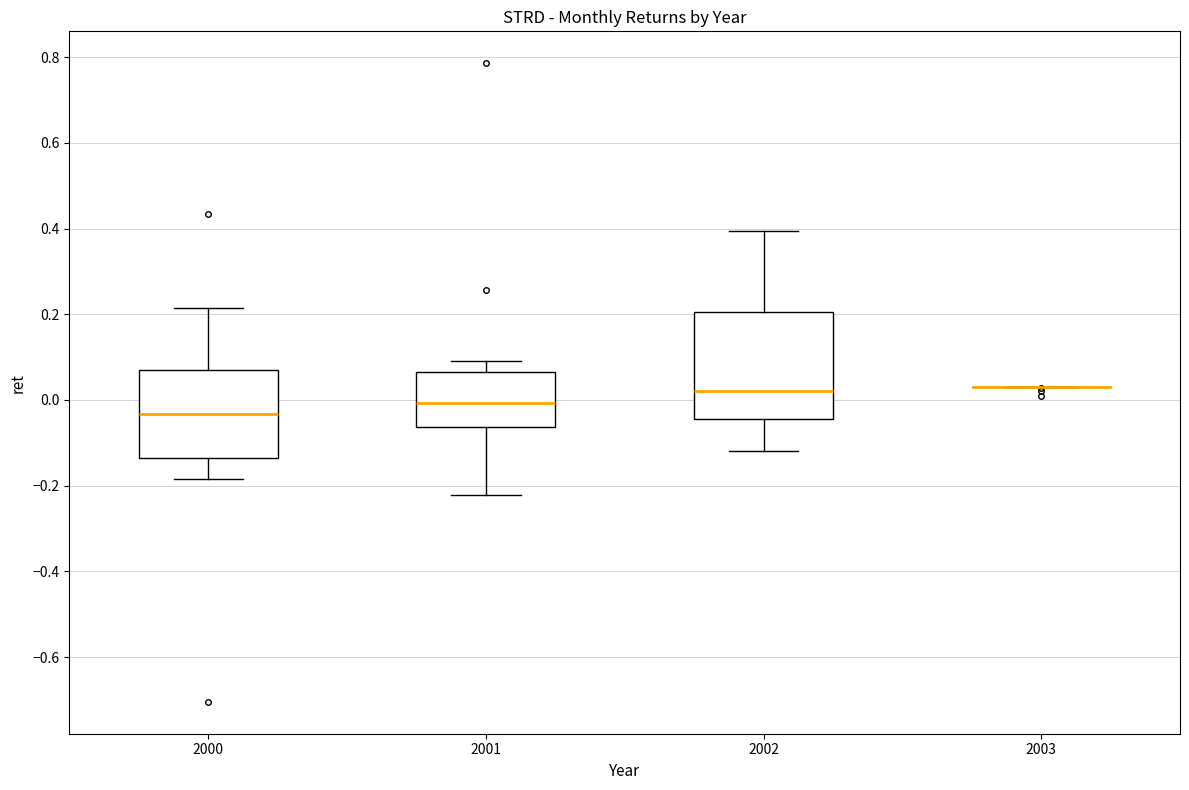

Which box is the tallest, from its lower edge to its upper edge?

2002